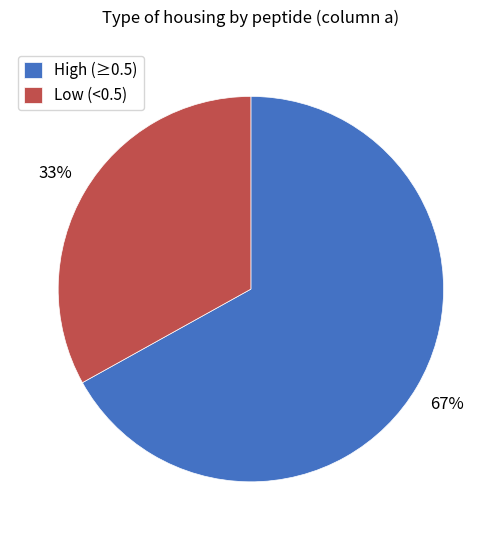

How many slices are in this pie chart?

2